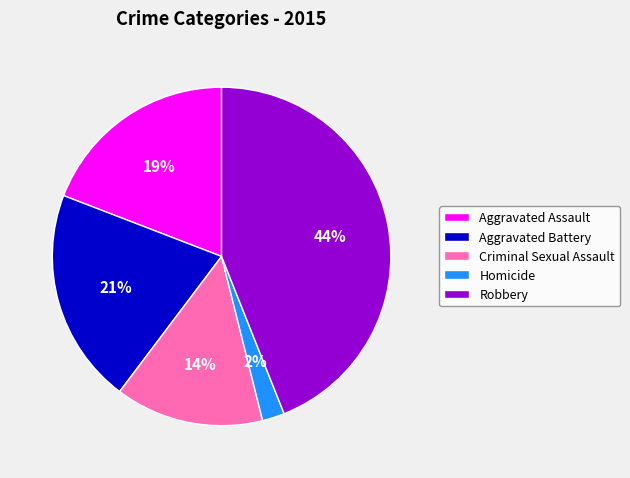

Is Homicide the majority of the pie?

No